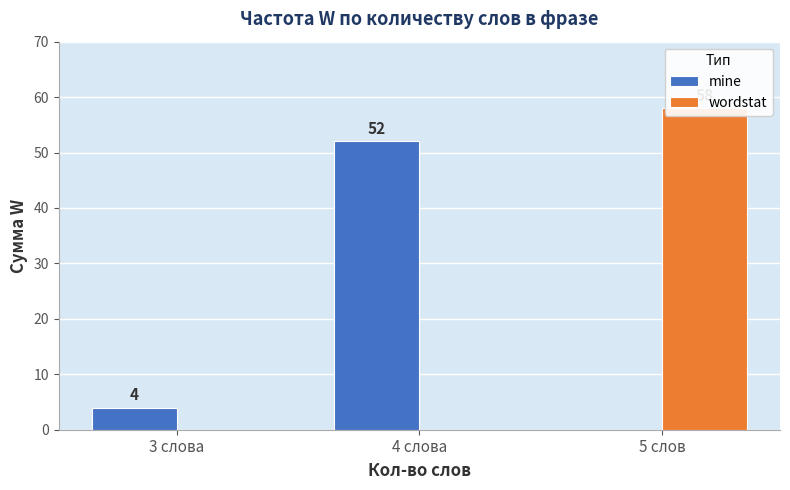

The mine series shows 79 at 4 слова. True or false?

False